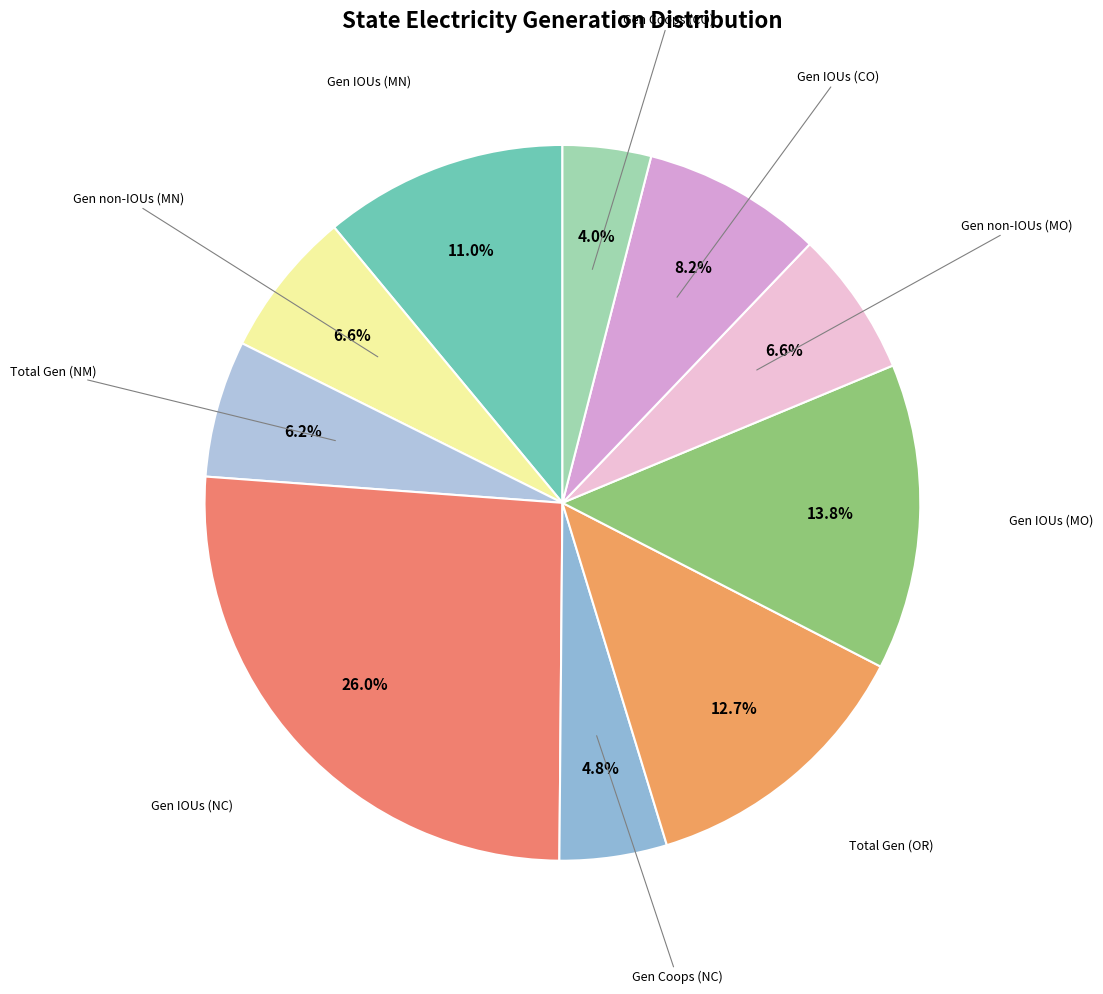

Which category has the smallest portion of the pie?

Generation from Coops (Colorado)